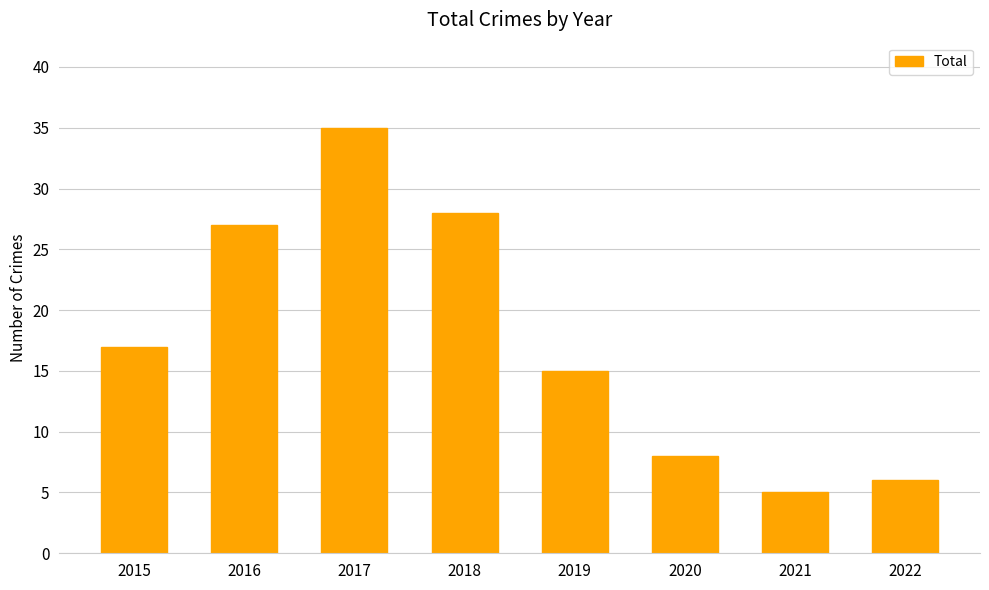

What is the value of the 8th bar from the left?

6